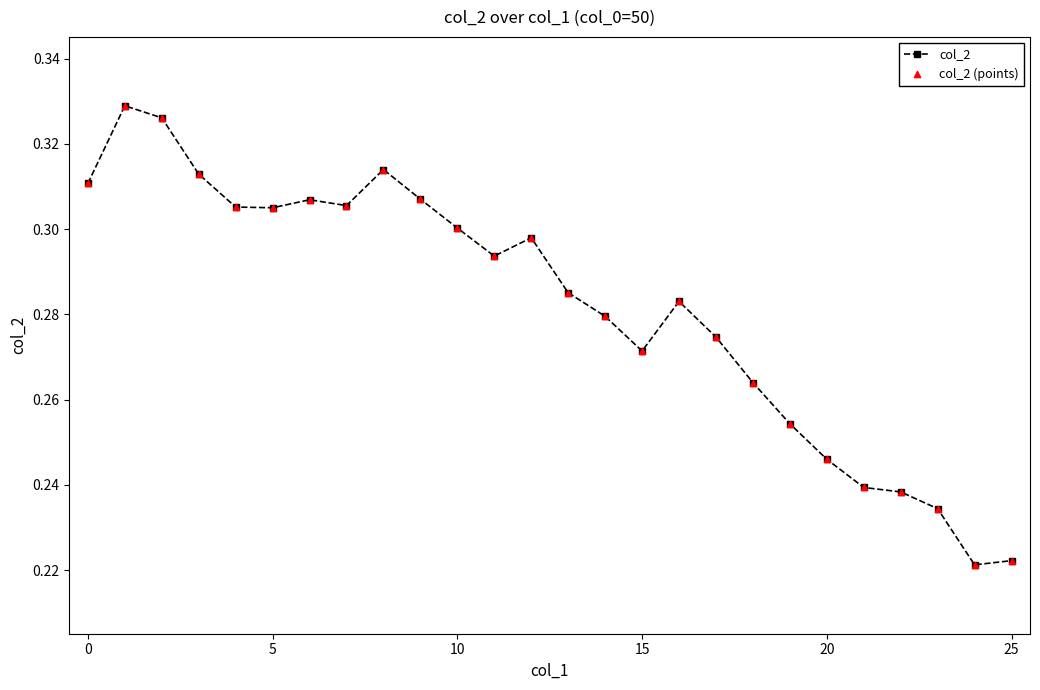

True or false: there are more than 1 points higher than both neighbors.

True